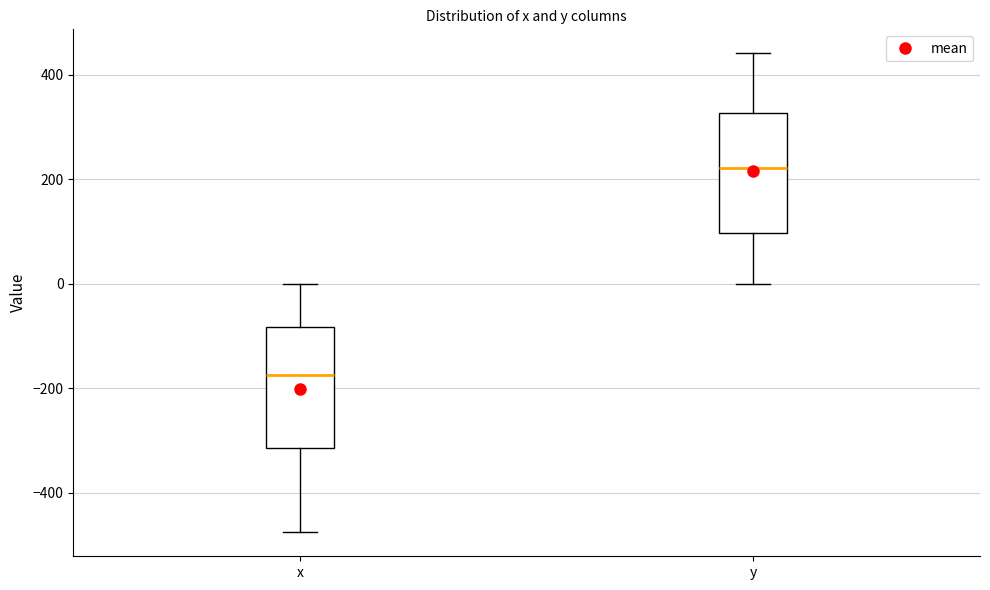

Which box has the lowest median line?

x